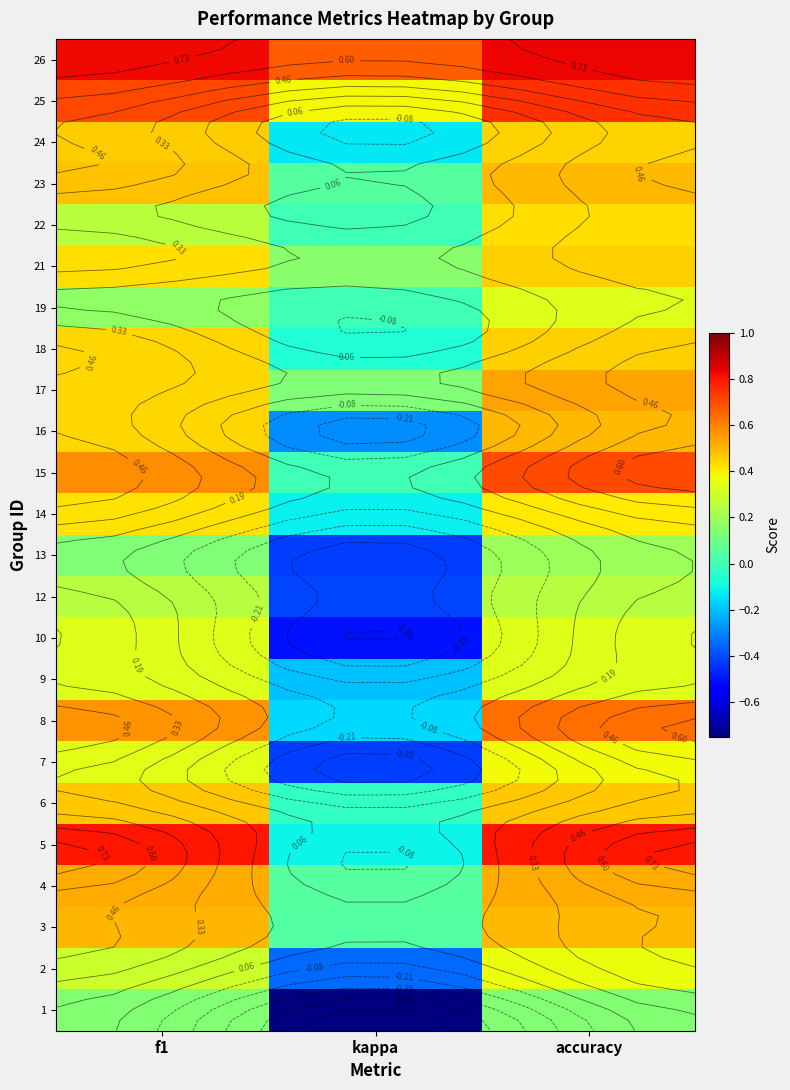

The value of 25 at kappa is 0.5. True or false?

False